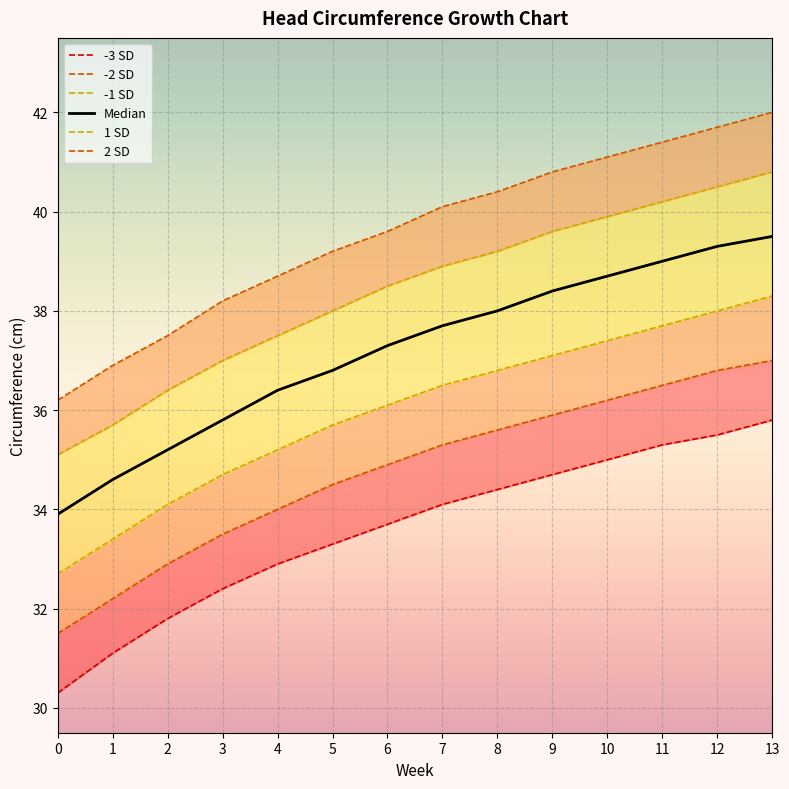

What is the difference between the -3 SD values at 13 and 1?

4.7